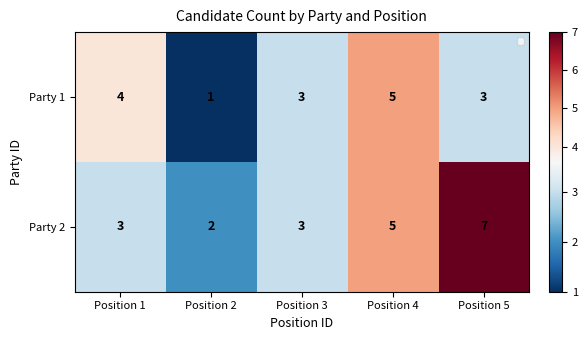

What is the sum of all Party 2 values?

20